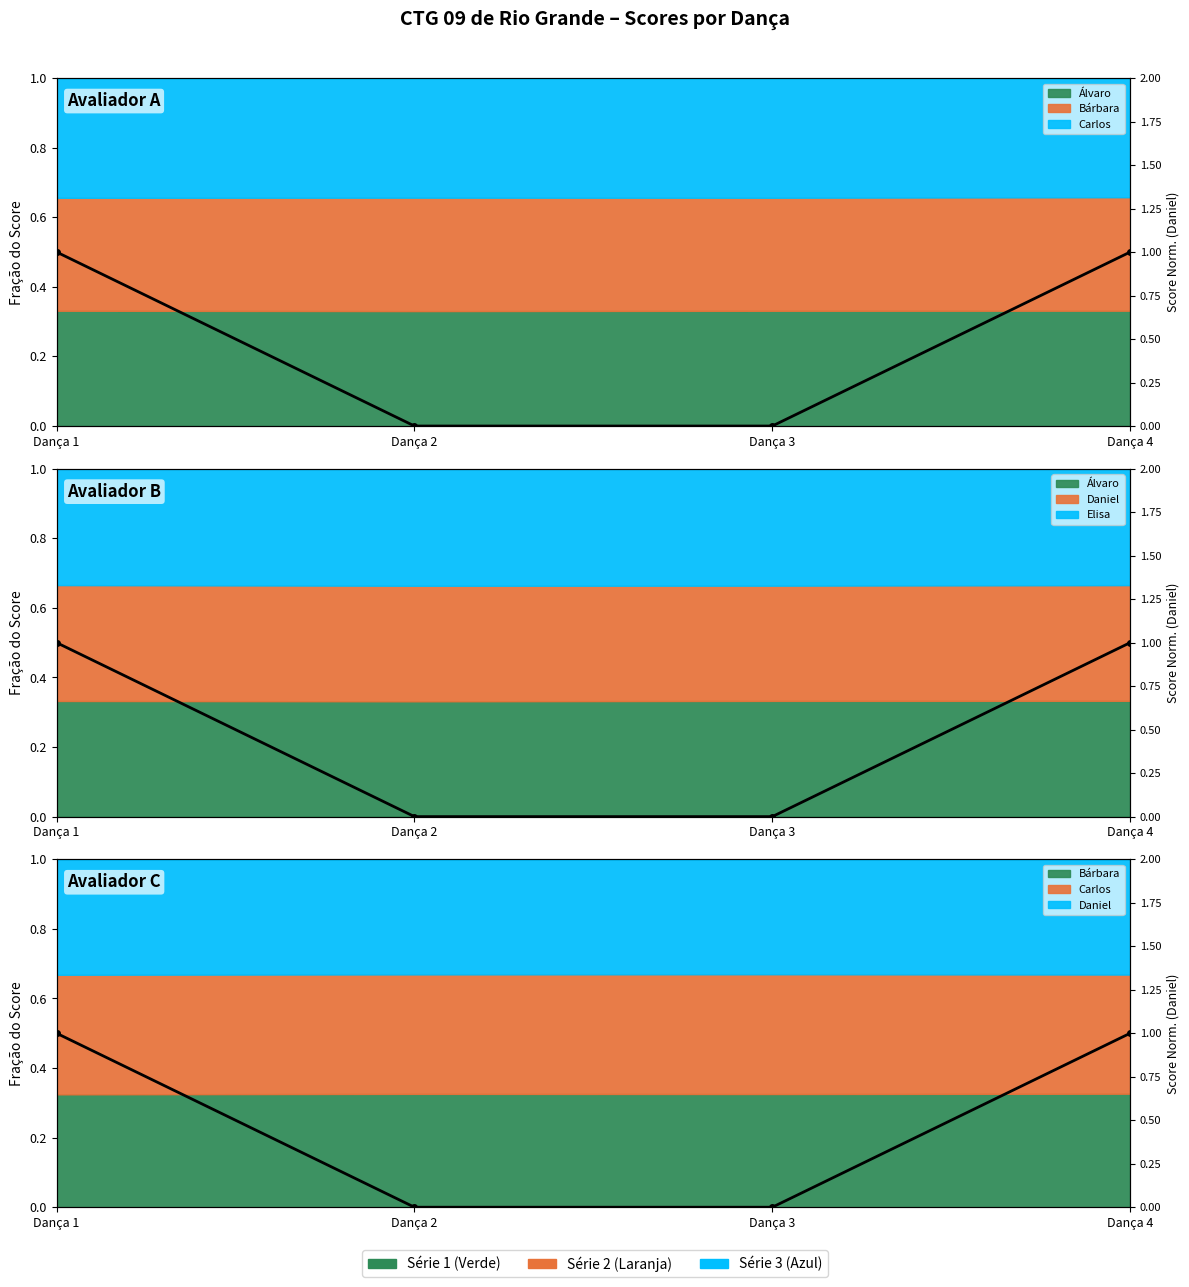

How many lines are shown in the chart?

1